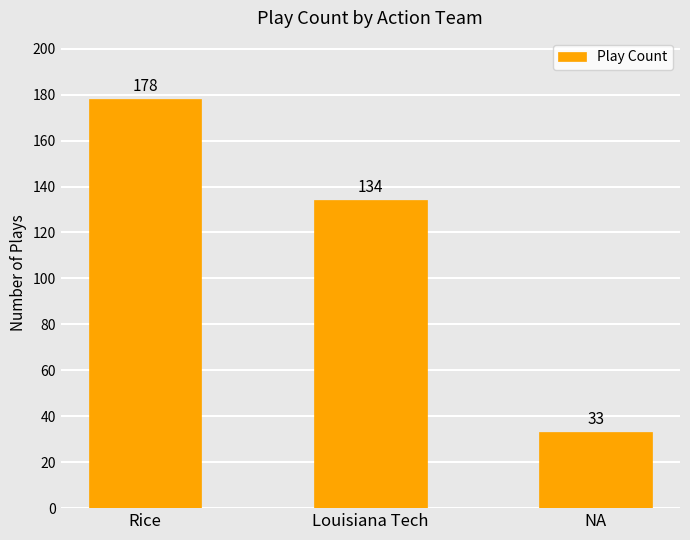

List the labels in order of value, smallest first.

NA, Louisiana Tech, Rice